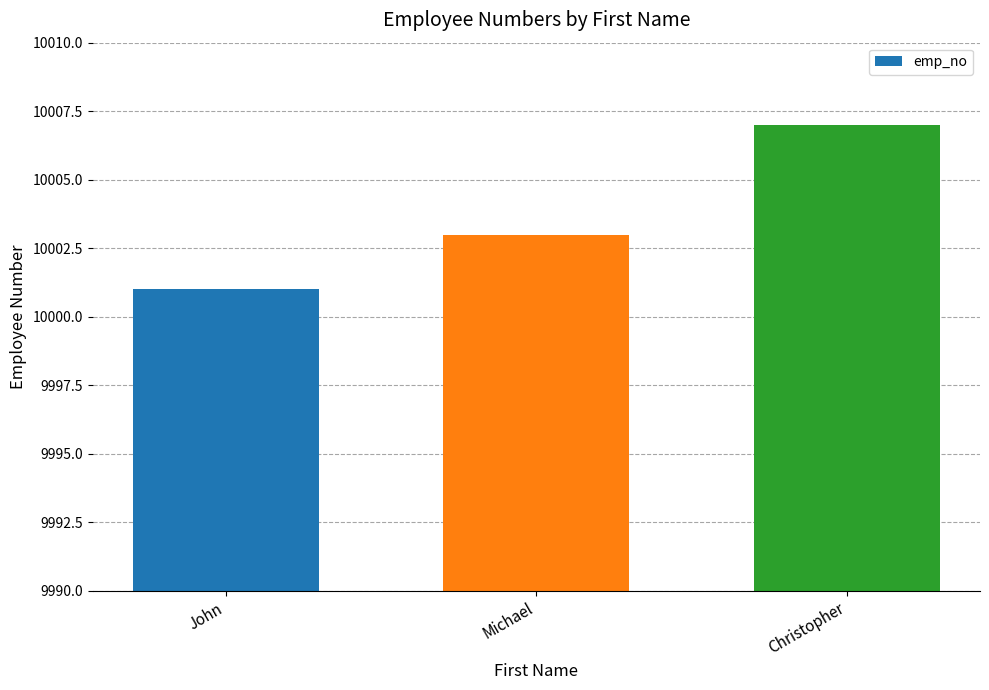

What is the label of the 1st bar from the left?

John